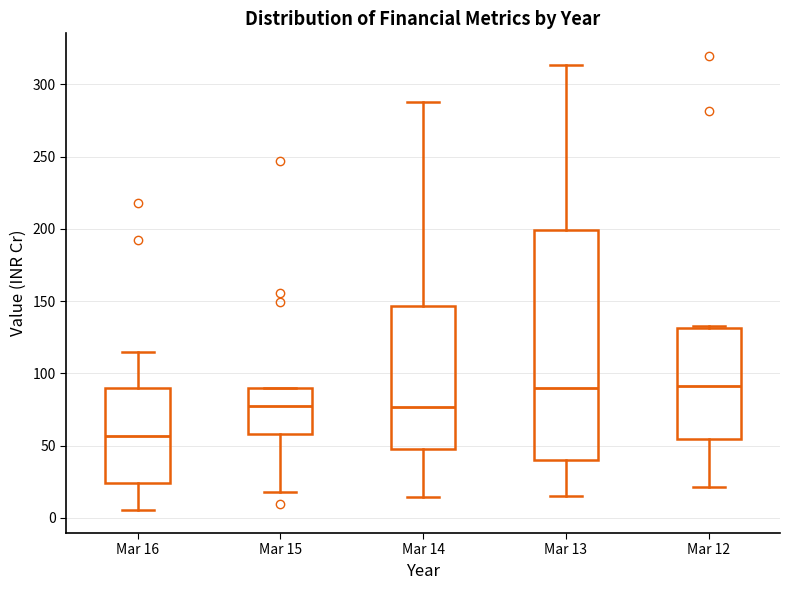

Where does the upper whisker of the box for Mar 13 end on the y-axis? The values are not printed on the chart, so give them approximately, as read against the axis.

315